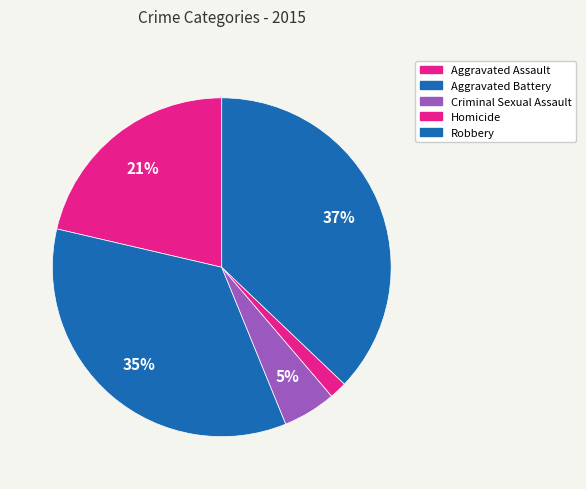

To the nearest percent, what portion does Robbery represent?

37%